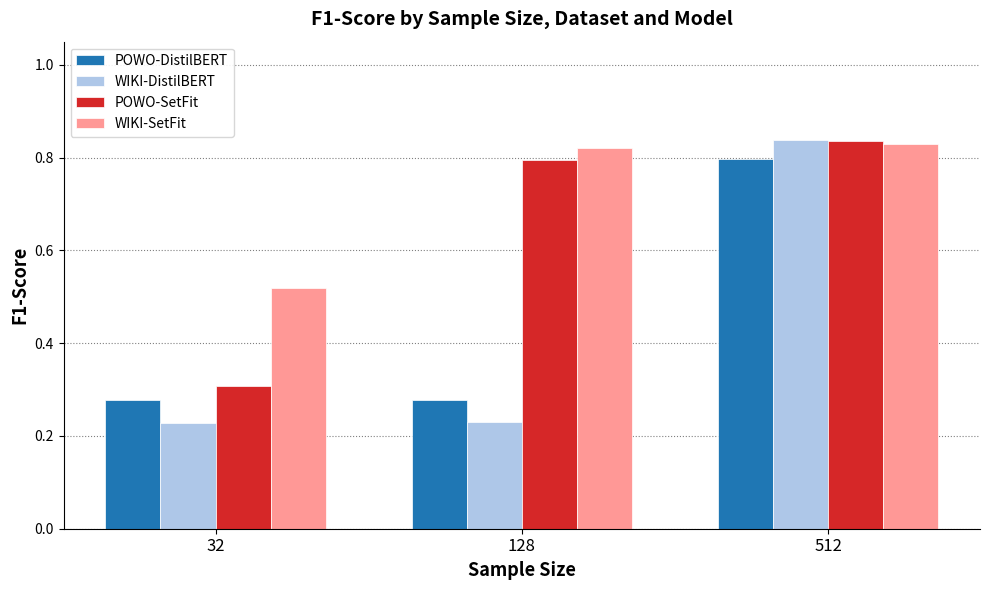

Which series has the largest range (max minus min)?

WIKI-DistilBERT